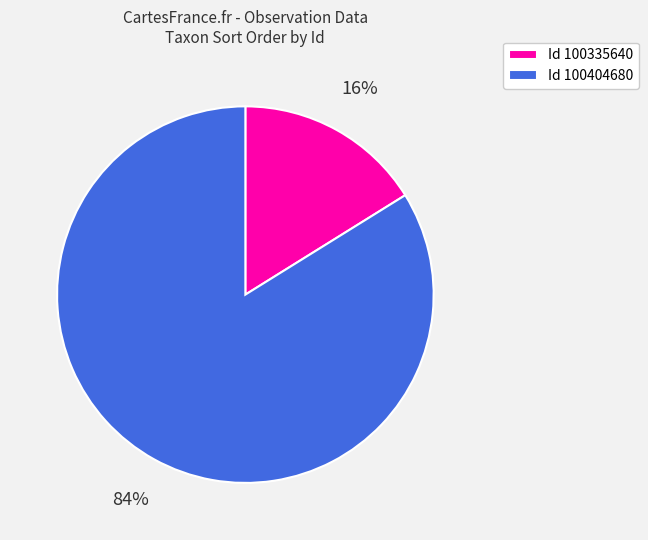

Which slice represents more than half of the pie?

Id 100404680